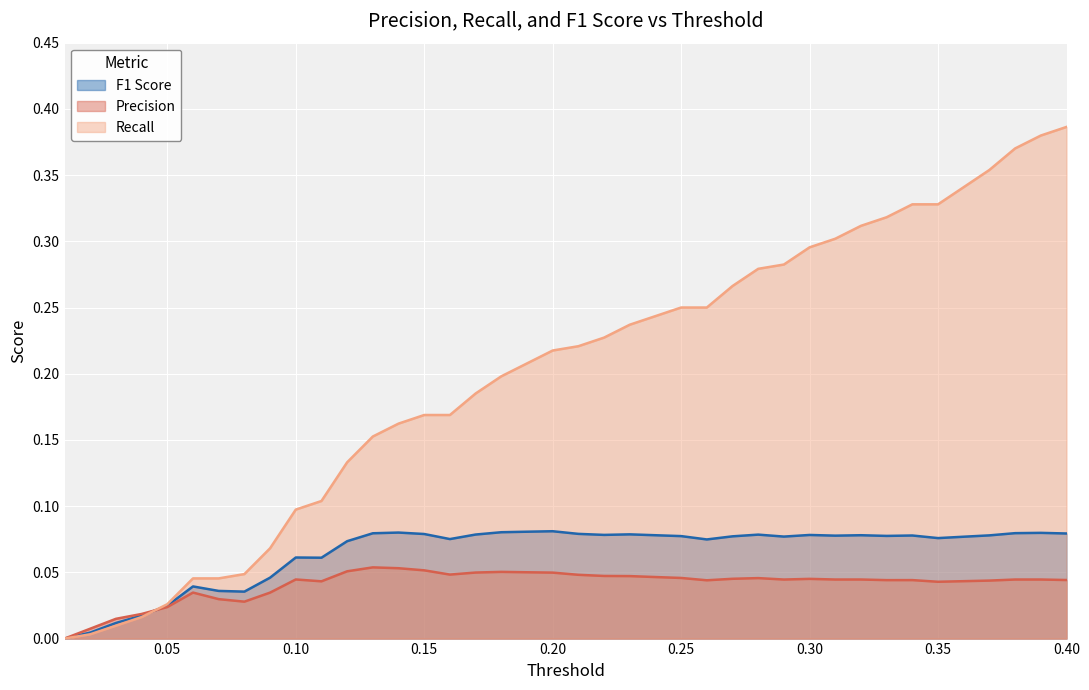

Which category has the highest value in the Precision series?

0.13